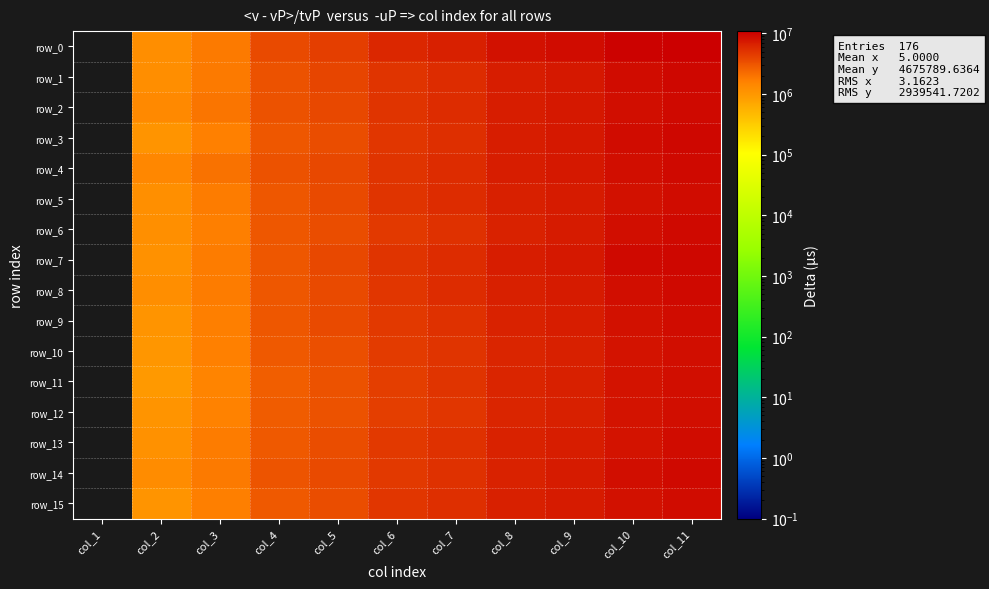

What value does the row_13 series have at col_6?

4613145.1